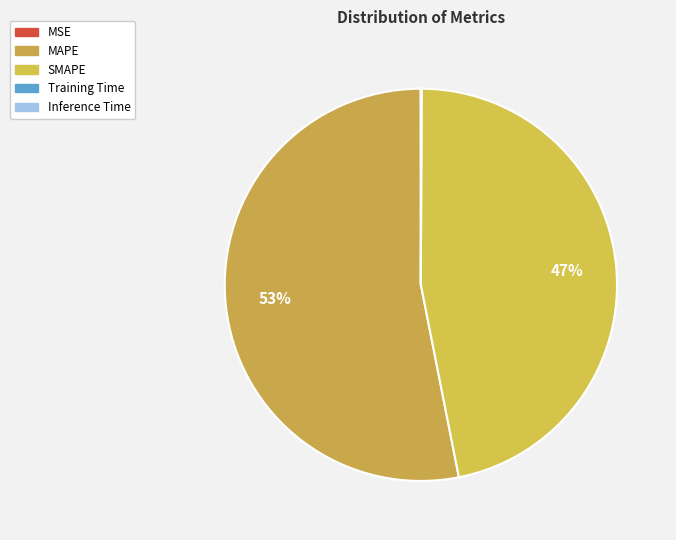

Does MAPE represent more than half of the total?

Yes